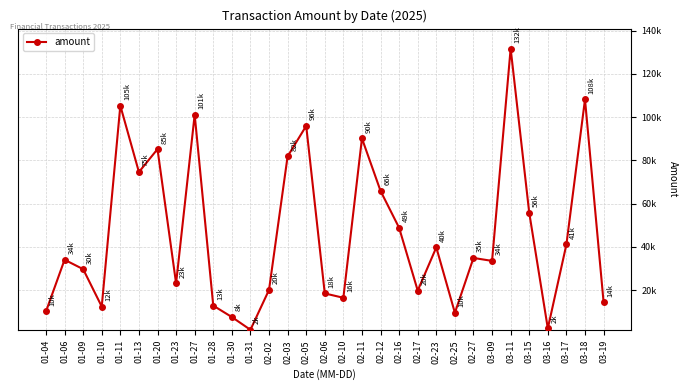

Which category has the highest value across all series?

03-11